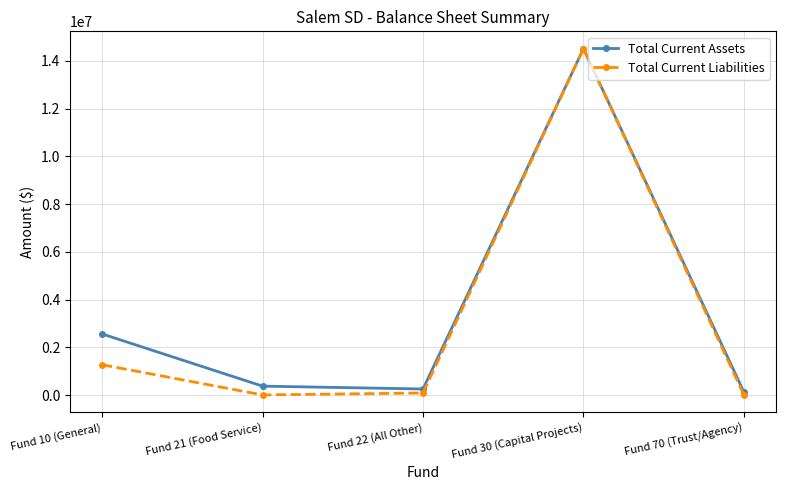

Does the chart have visible grid lines?

Yes